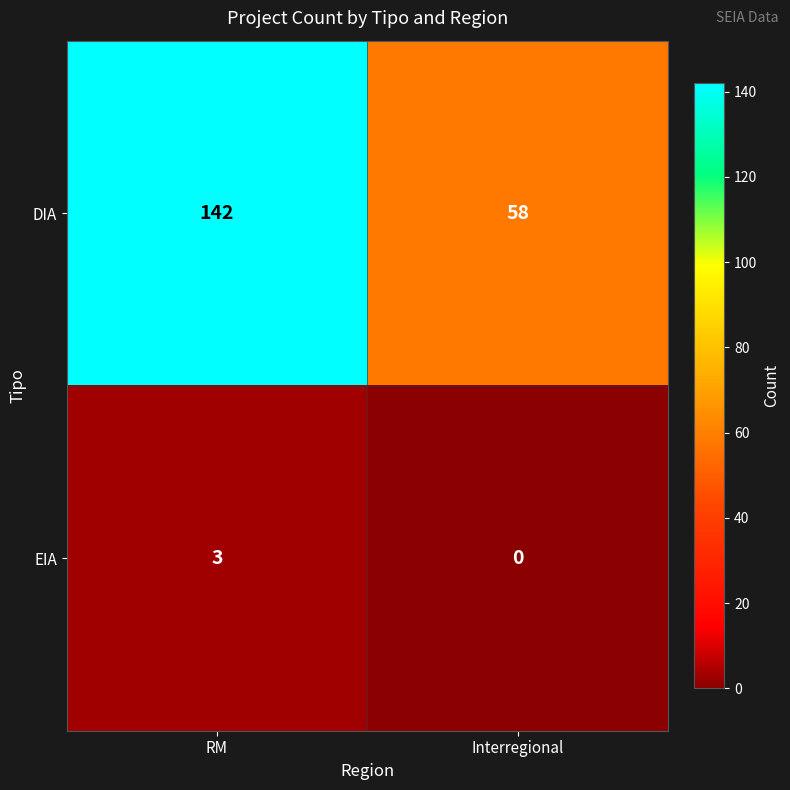

At which label is EIA closest to 1?

Interregional